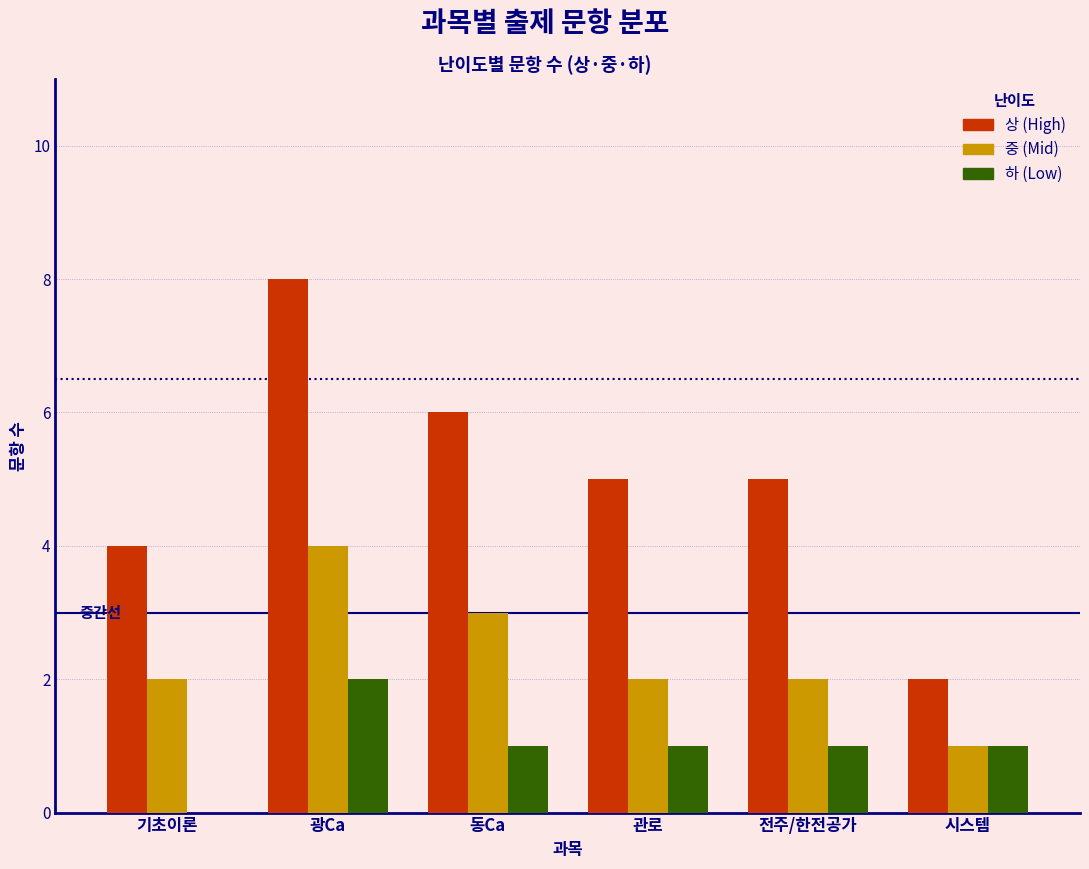

Reading left to right, what are all the values shown in this chart?

상 (High): 기초이론=4	광Ca=8	동Ca=6	관로=5	전주/한전공가=5	시스템=2
중 (Mid): 기초이론=2	광Ca=4	동Ca=3	관로=2	전주/한전공가=2	시스템=1
하 (Low): 기초이론=0	광Ca=2	동Ca=1	관로=1	전주/한전공가=1	시스템=1